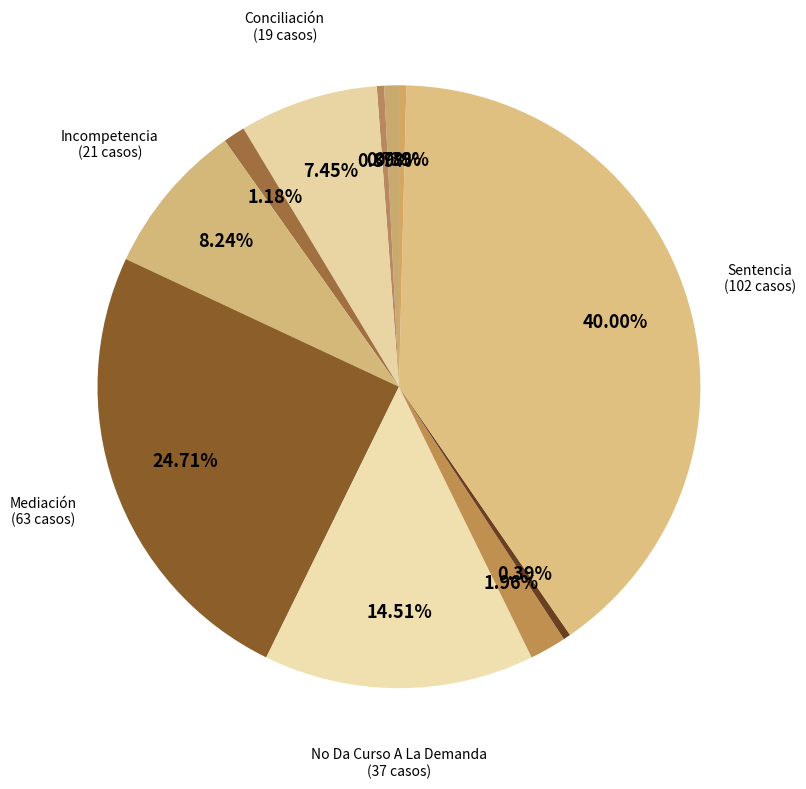

Count the number of slices in the pie.

11